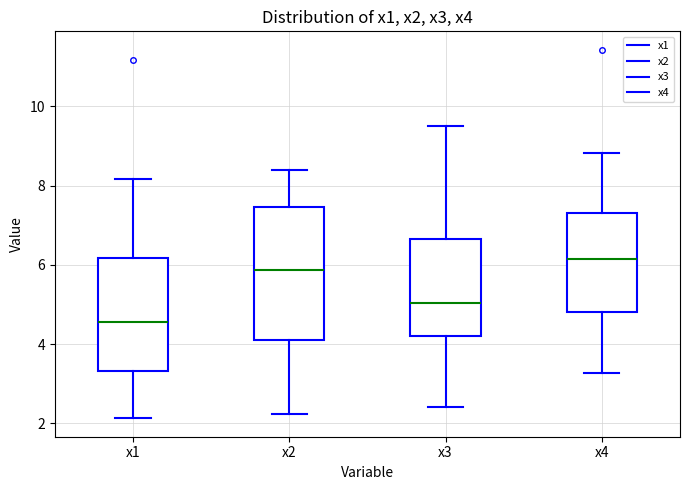

Where does the median line of the box for x2 sit on the y-axis? The values are not printed on the chart, so give them approximately, as read against the axis.

5.8